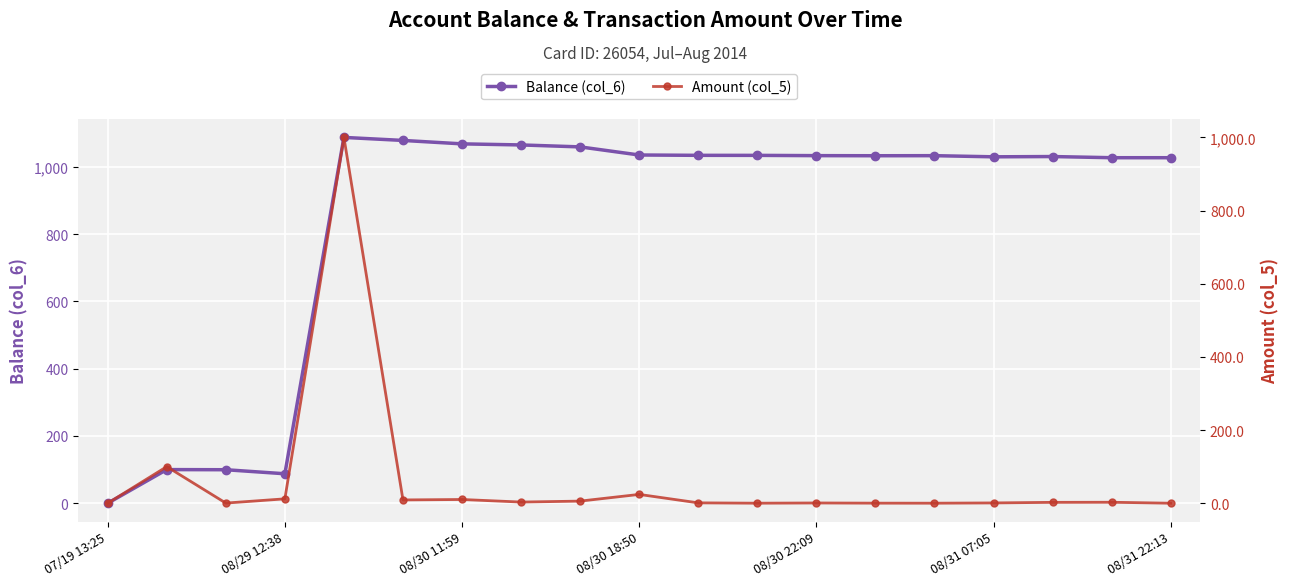

Which category has the lowest value in the Balance (col_6) series?

07/19 13:25